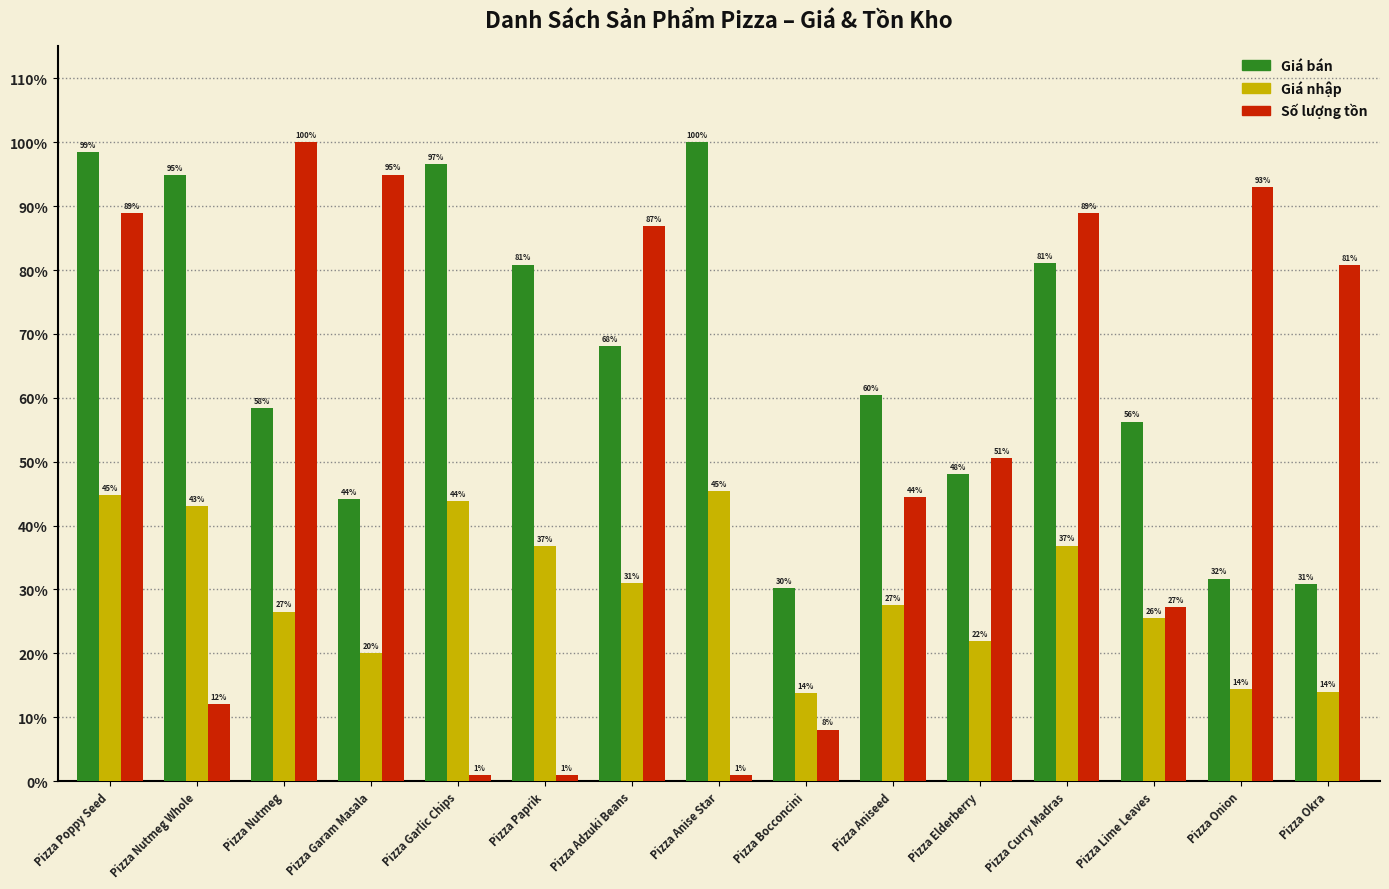

At which category is the sum across all series the highest?

Pizza Poppy Seed